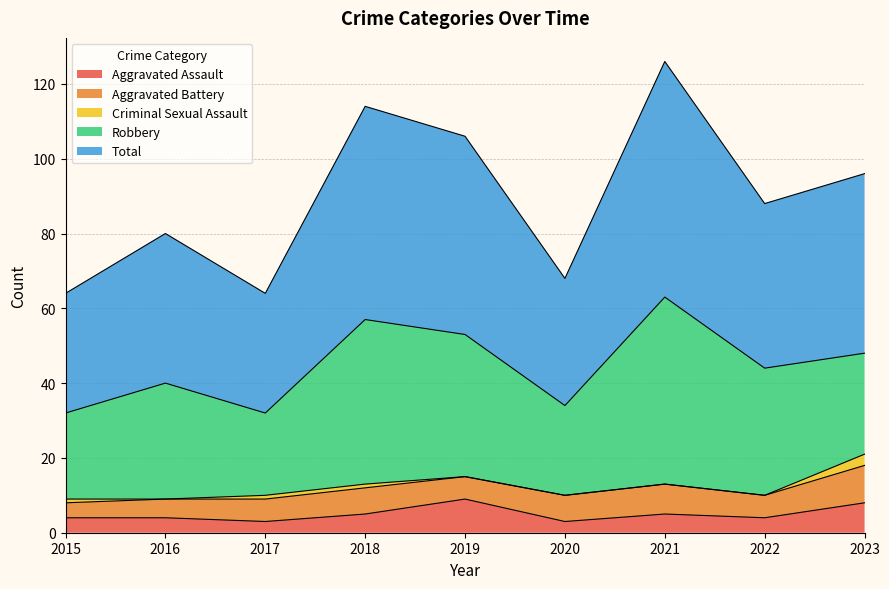

How many lines are shown in the chart?

5